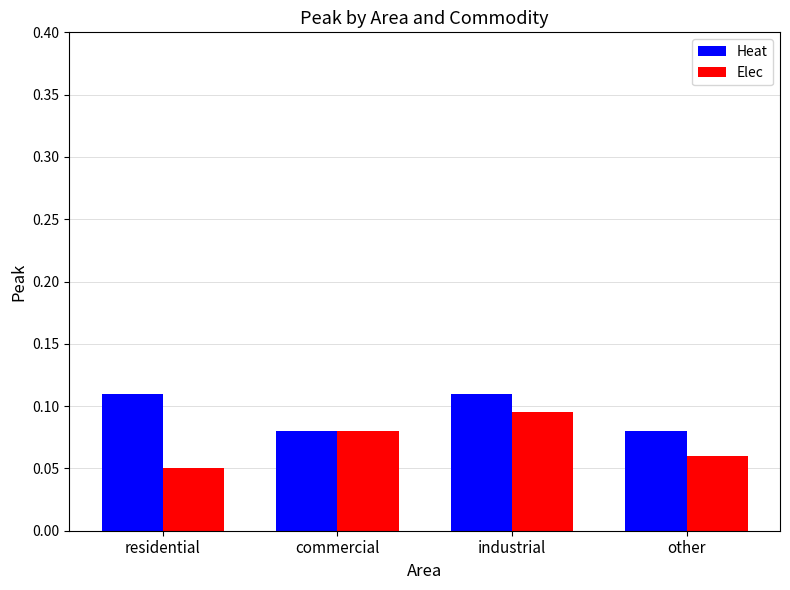

How many groups of bars are there?

4